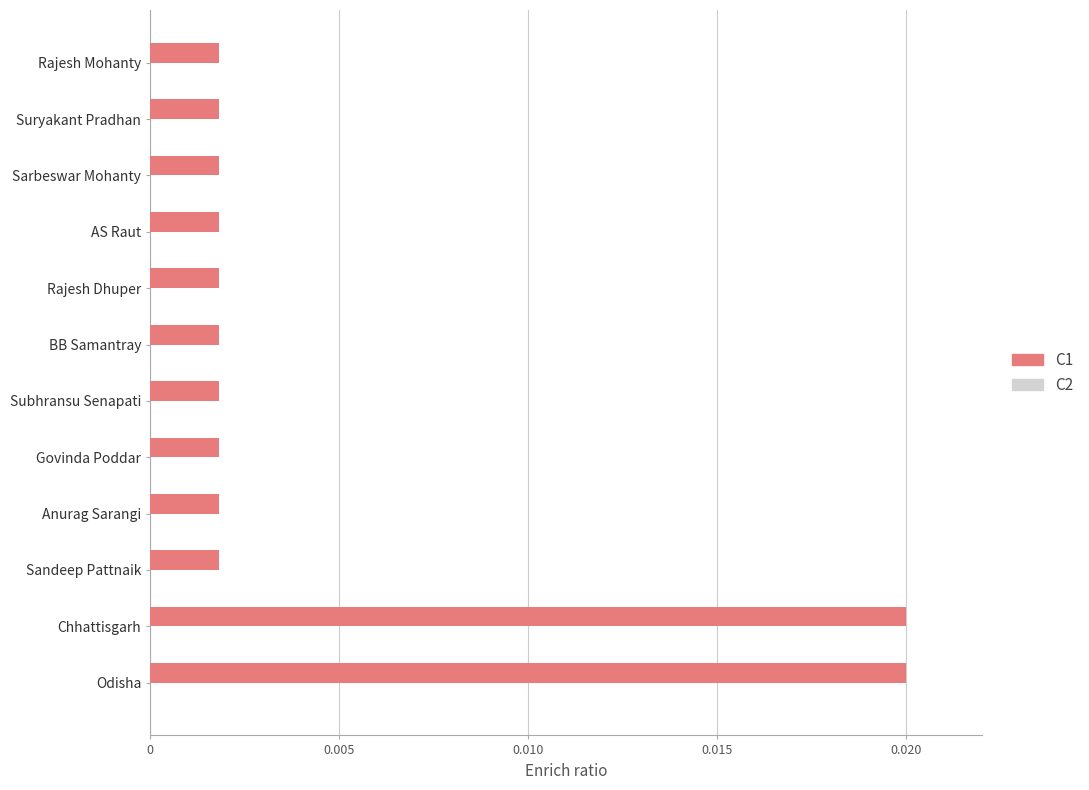

Which has a higher value, Odisha or Subhransu Senapati?

Odisha